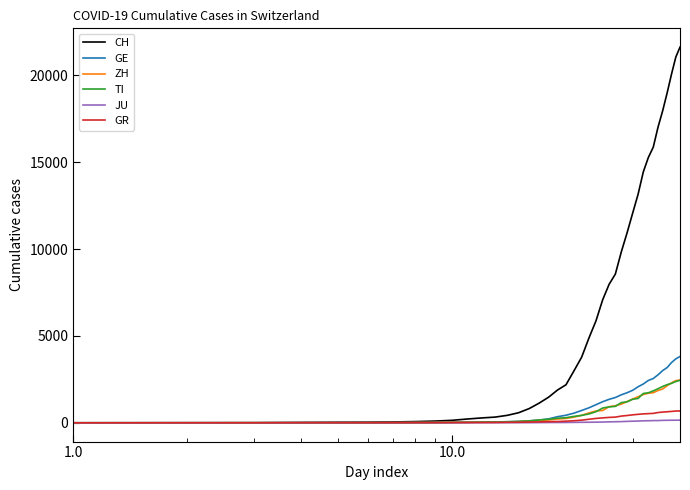

What is the maximum value for GR?

680